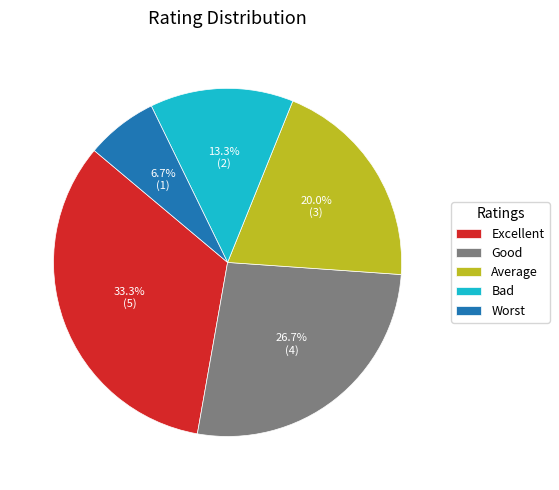

Which category has the biggest portion of the pie?

Excellent